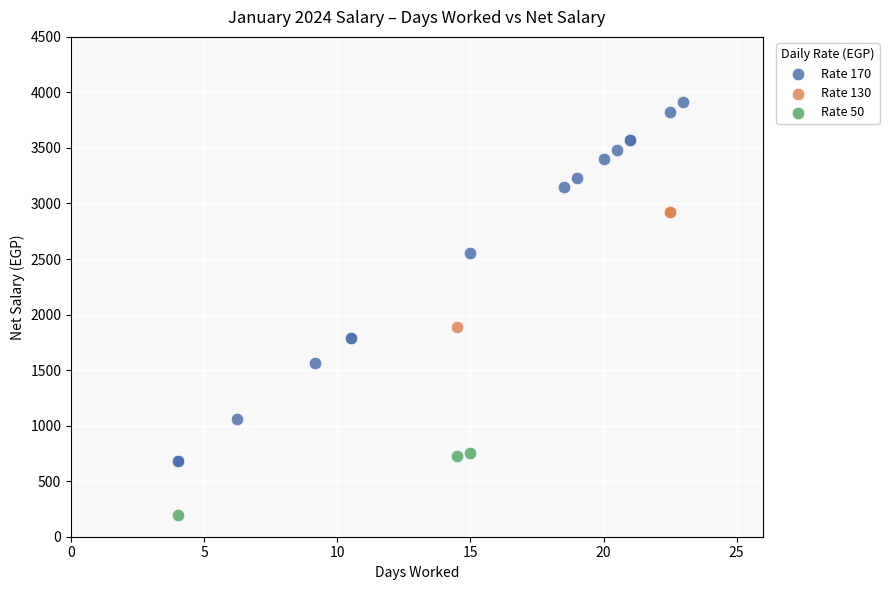

Which series reaches the maximum Y coordinate?

Rate 170